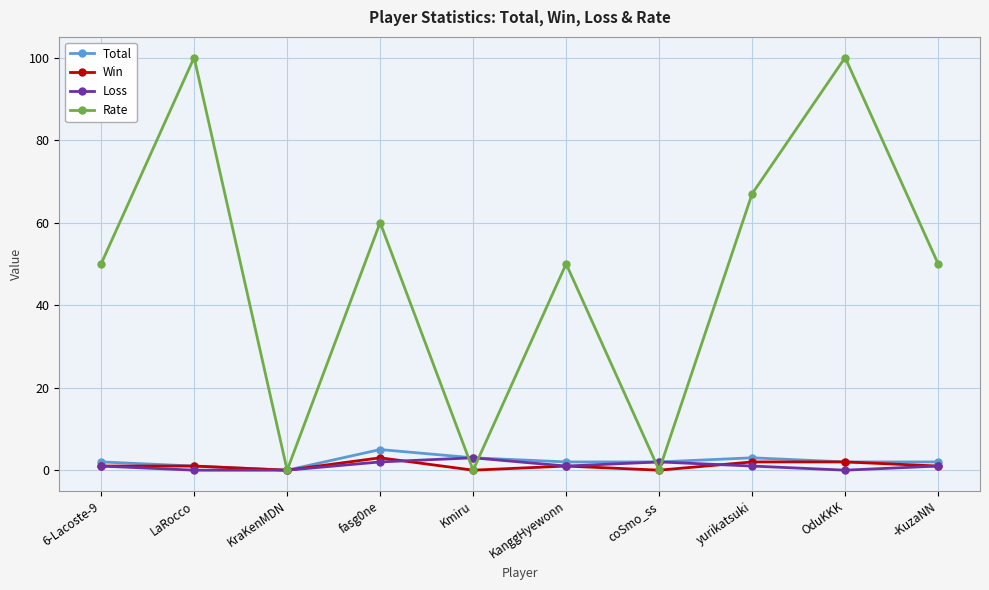

What is the difference between the maximum and minimum values in the Win series?

3